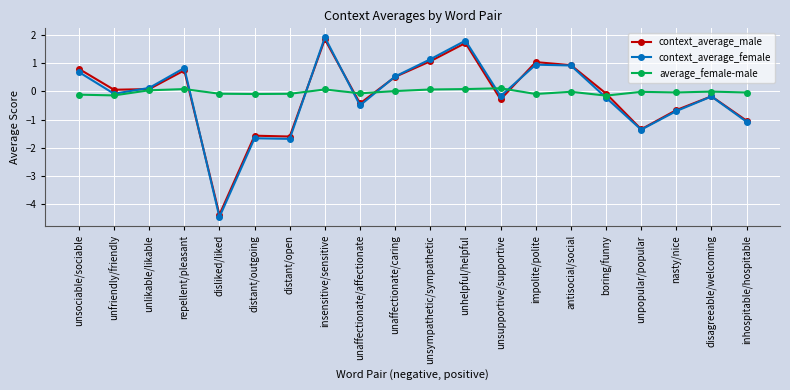

What is the difference between the maximum and minimum values in the average_female-male series?

0.3